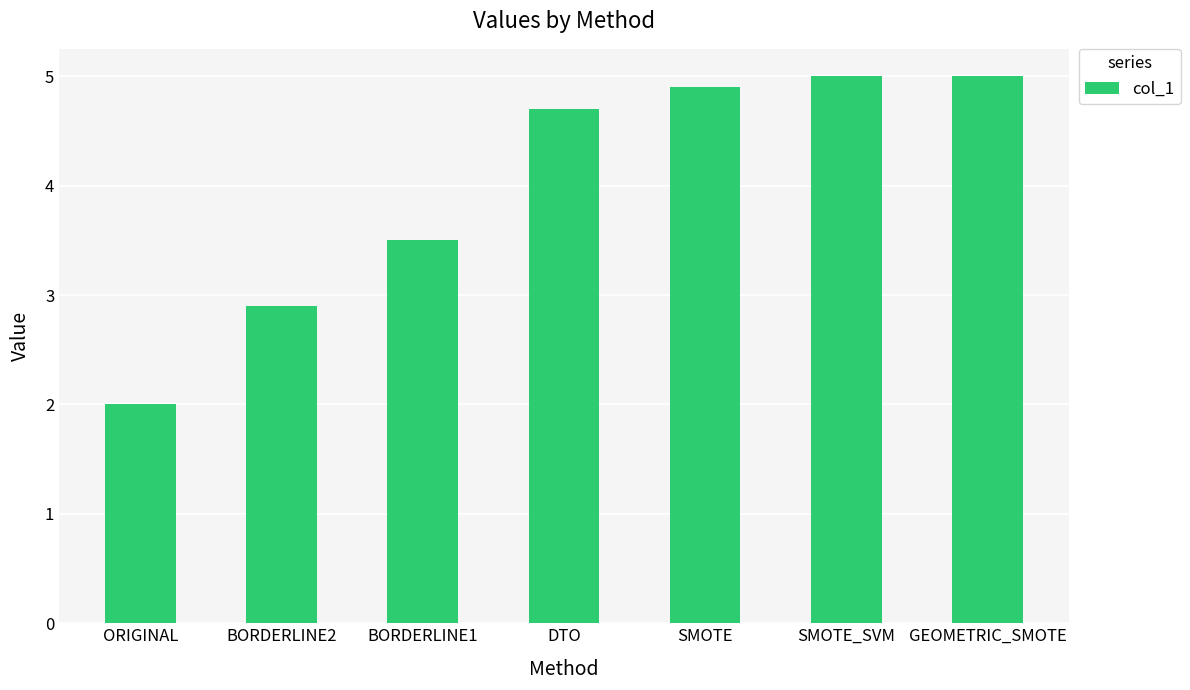

Approximately how many times larger is the value at GEOMETRIC_SMOTE compared to DTO?

1.1